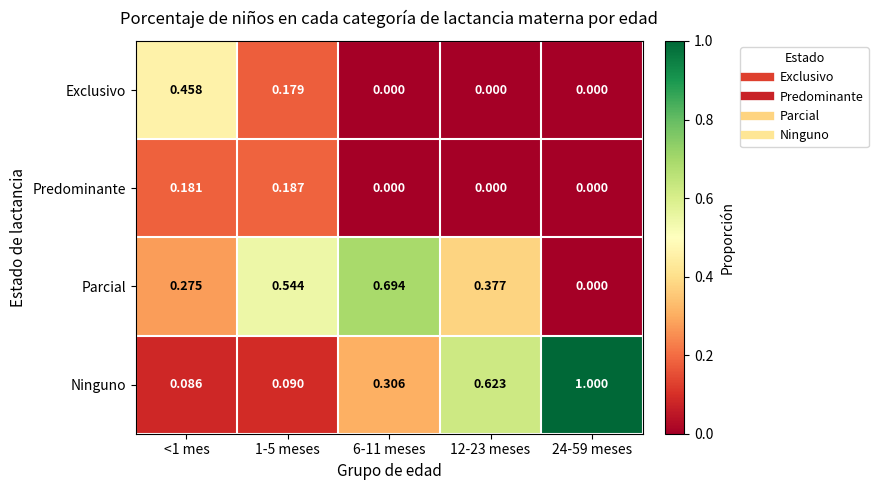

Is the value of Parcial at 1-5 meses greater than the value of Predominante at 24-59 meses?

Yes